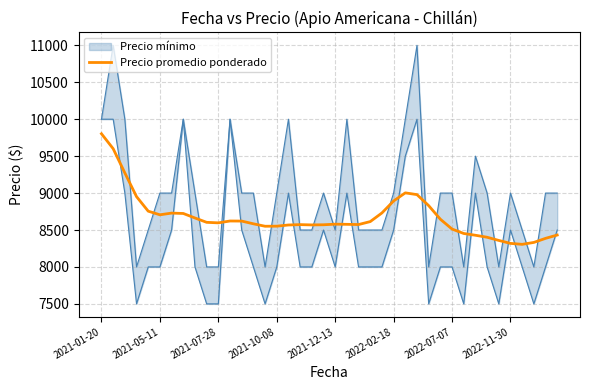

What is the minimum value for Precio promedio ponderado?

8306